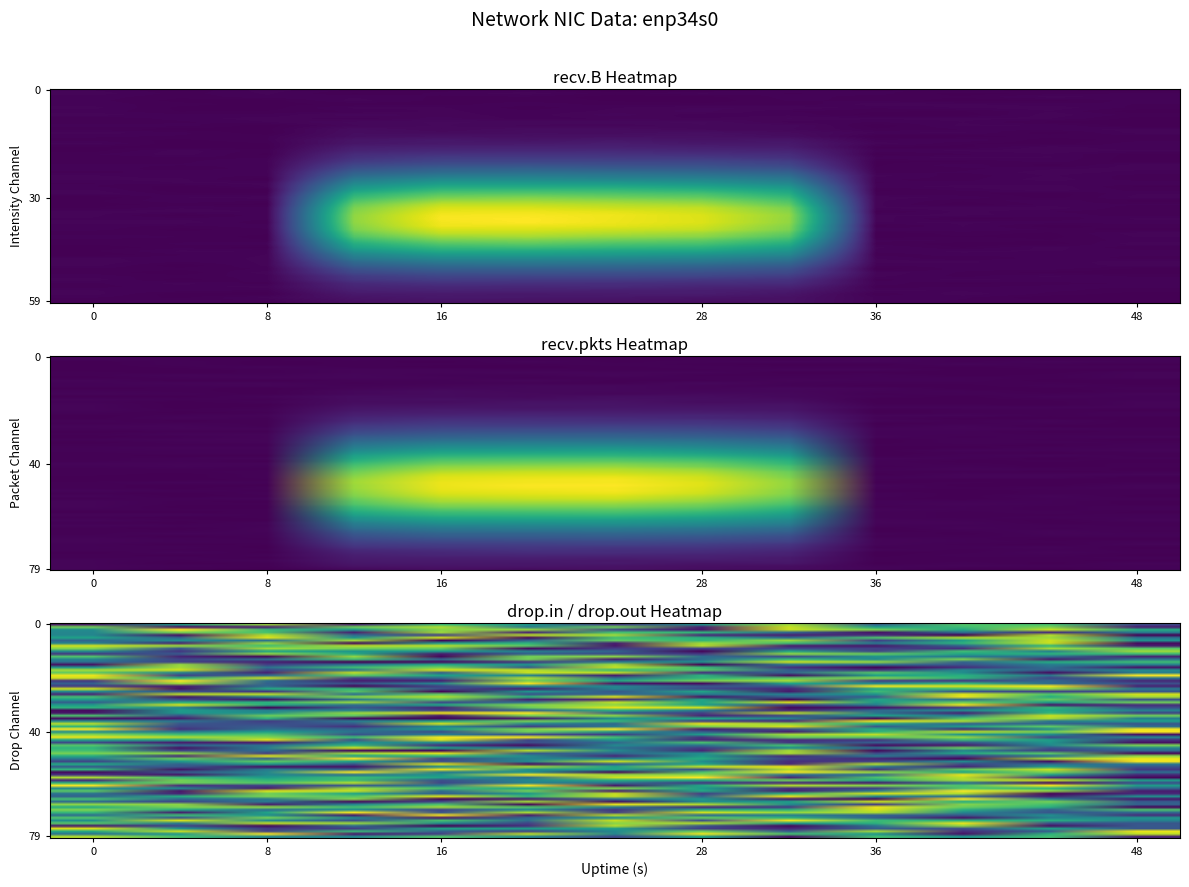

What is the difference between the values at 20 and 0?

90506531.8